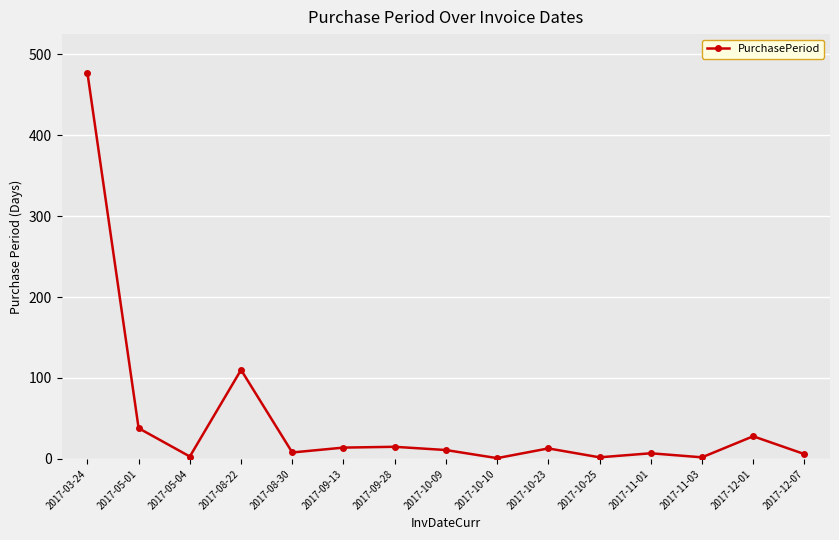

How many values are below 11?

7